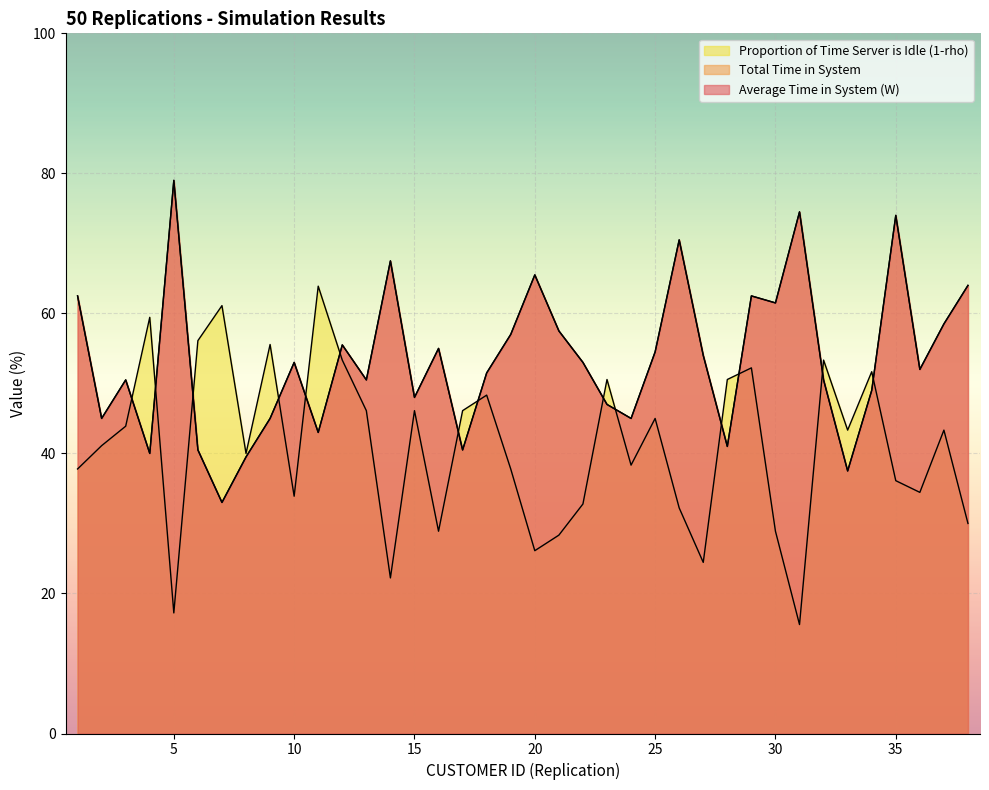

How many interior local valleys does the Proportion of Time Server is Idle (1-rho) series have?

11